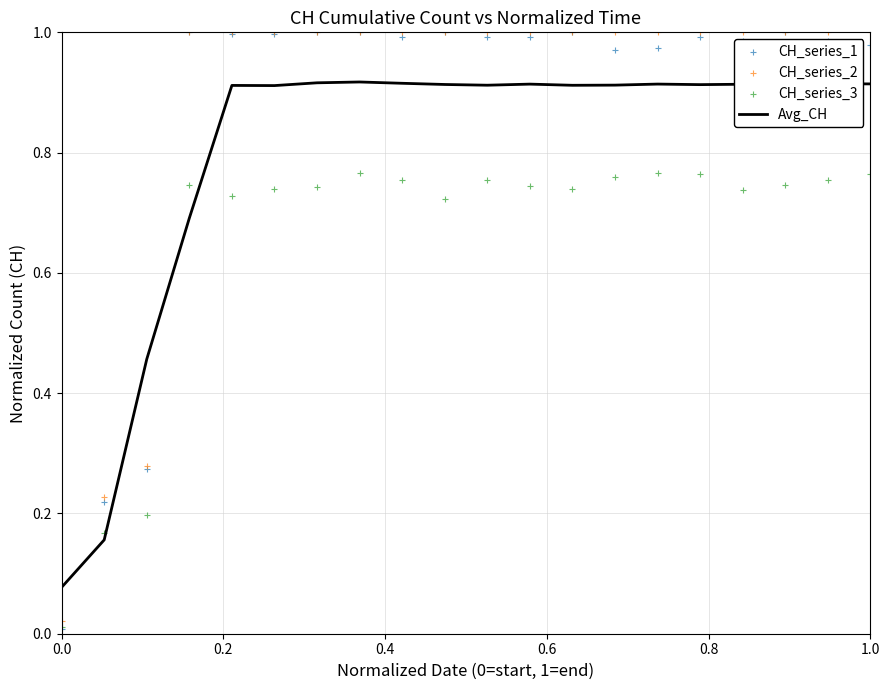

At how many categories does at least one series exceed 0?

20